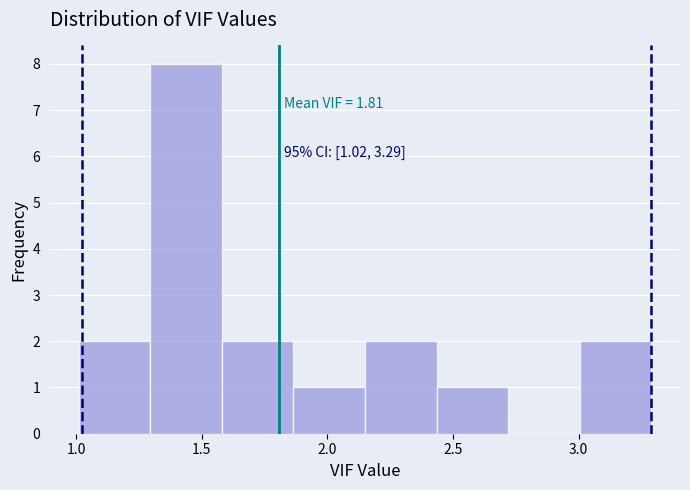

Over which range of the x-axis is the bar tallest?

1.295 to 1.580